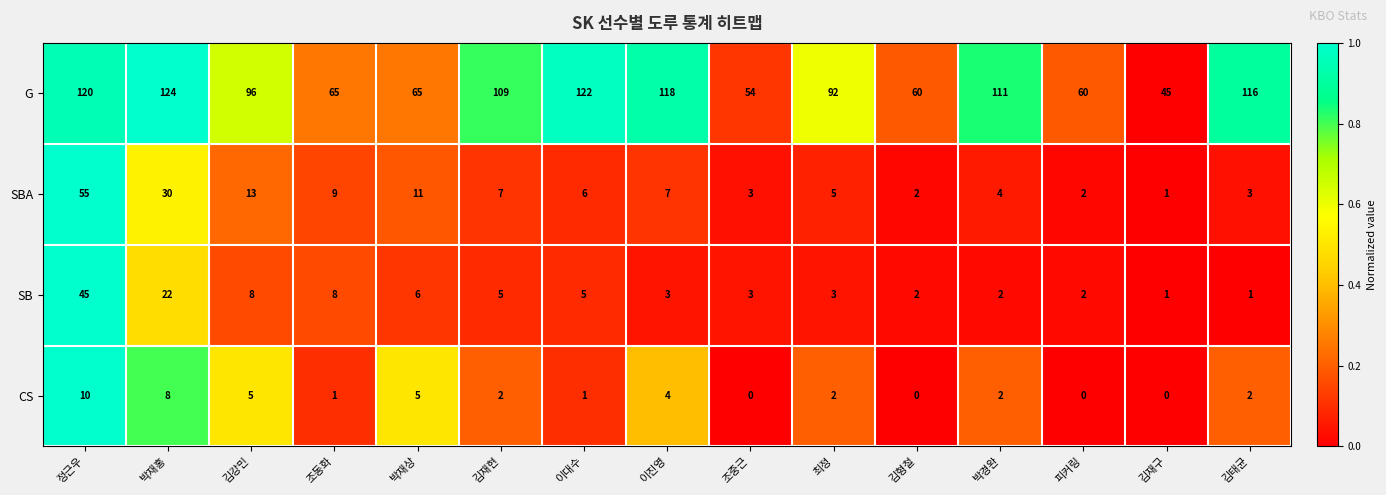

What is the difference between the maximum and minimum values in the SB series?

44